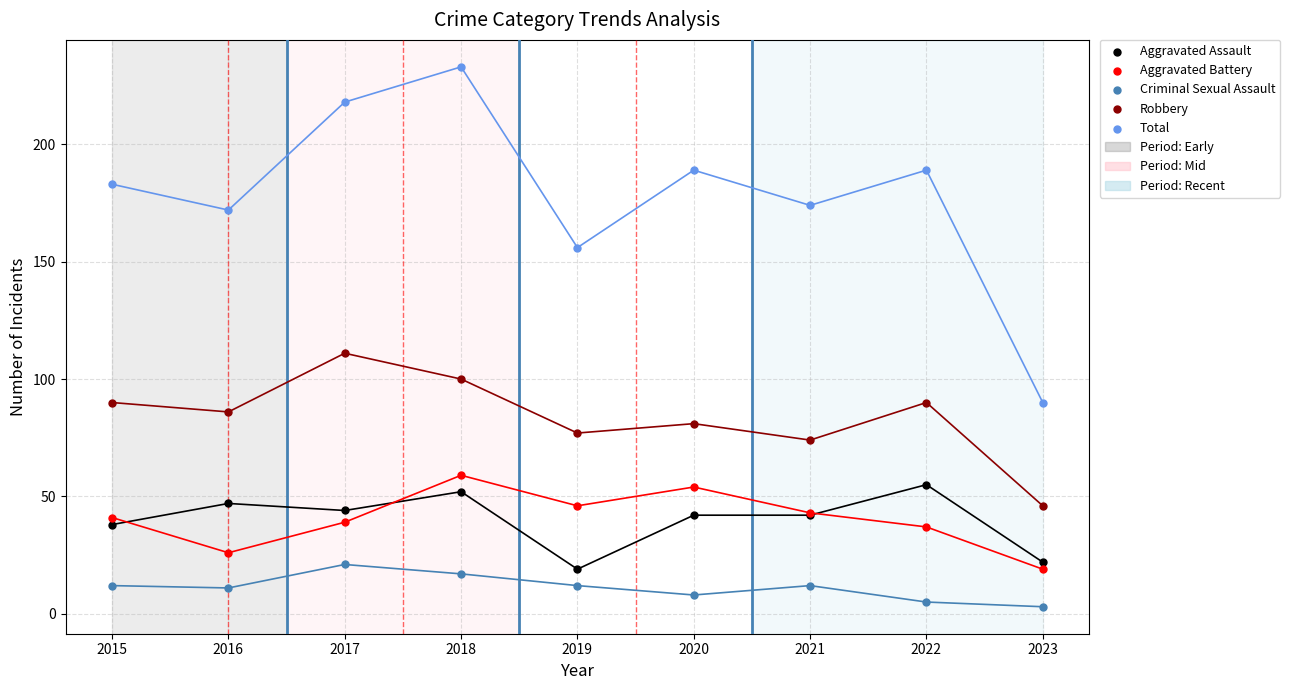

Which series reaches the maximum Y coordinate?

Total